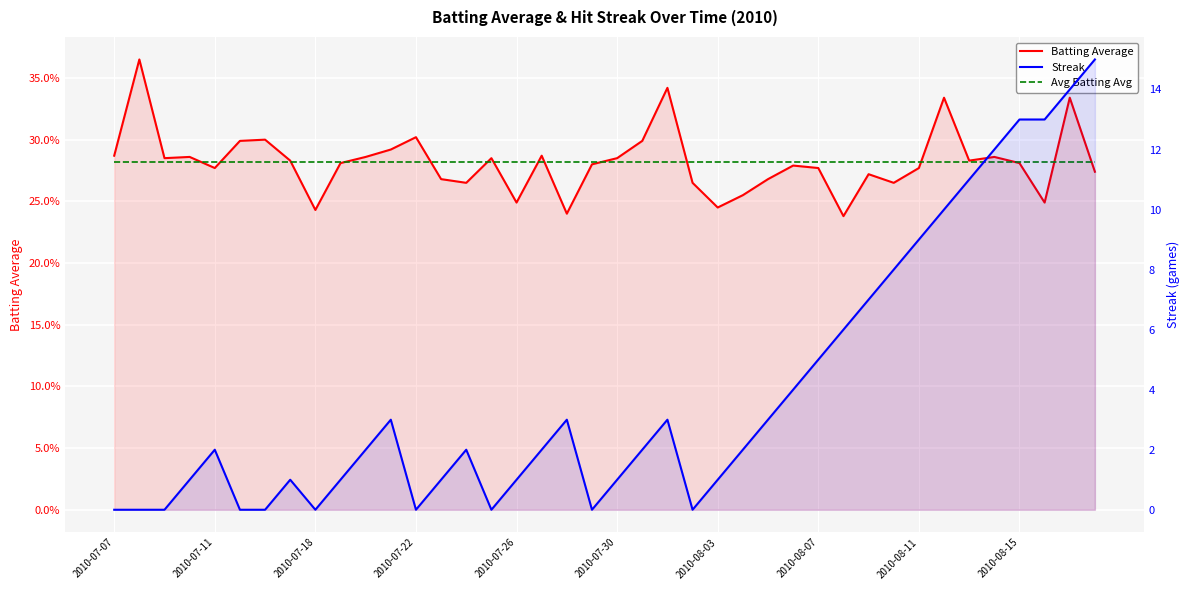

What are all the series names shown in the legend?

Batting Average, Avg Batting Avg, Streak